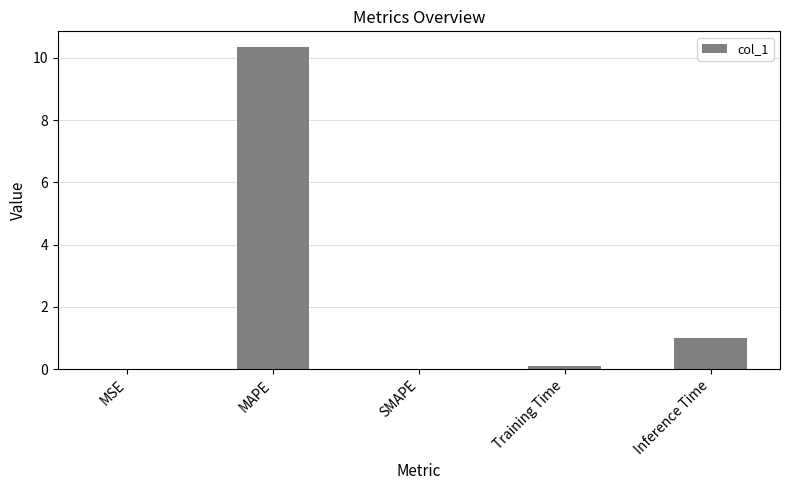

At which category does the chart reach its peak across all series?

MAPE